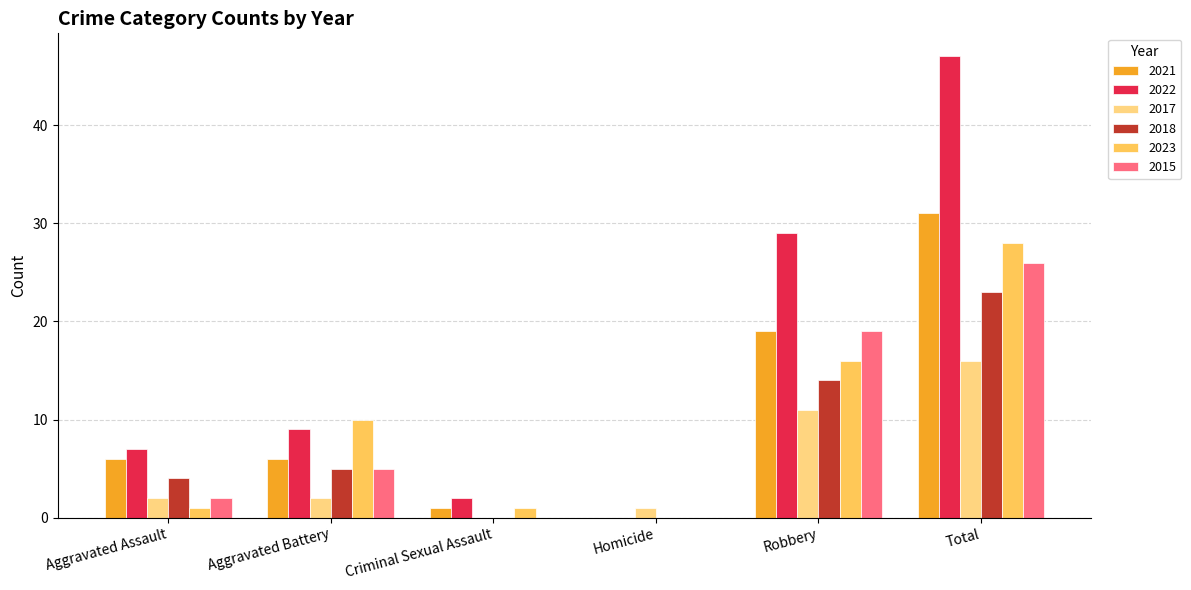

Is the value of 2018 at Aggravated Battery greater than the value of 2017 at Robbery?

No